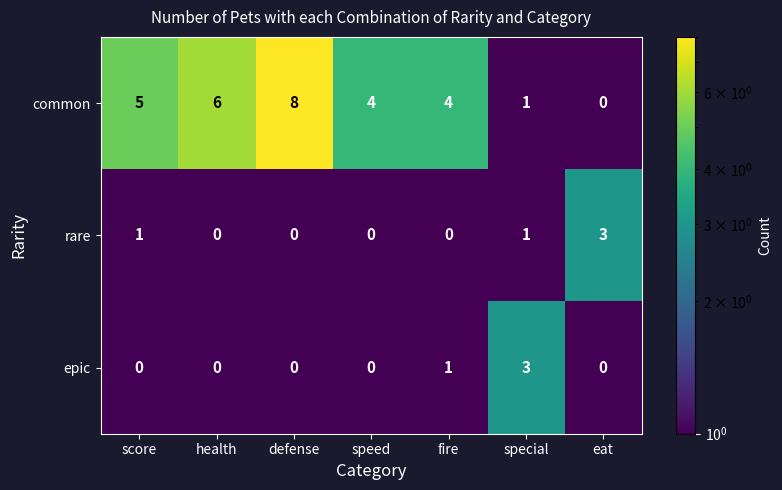

What is the spread (max minus min) of values at eat?

3